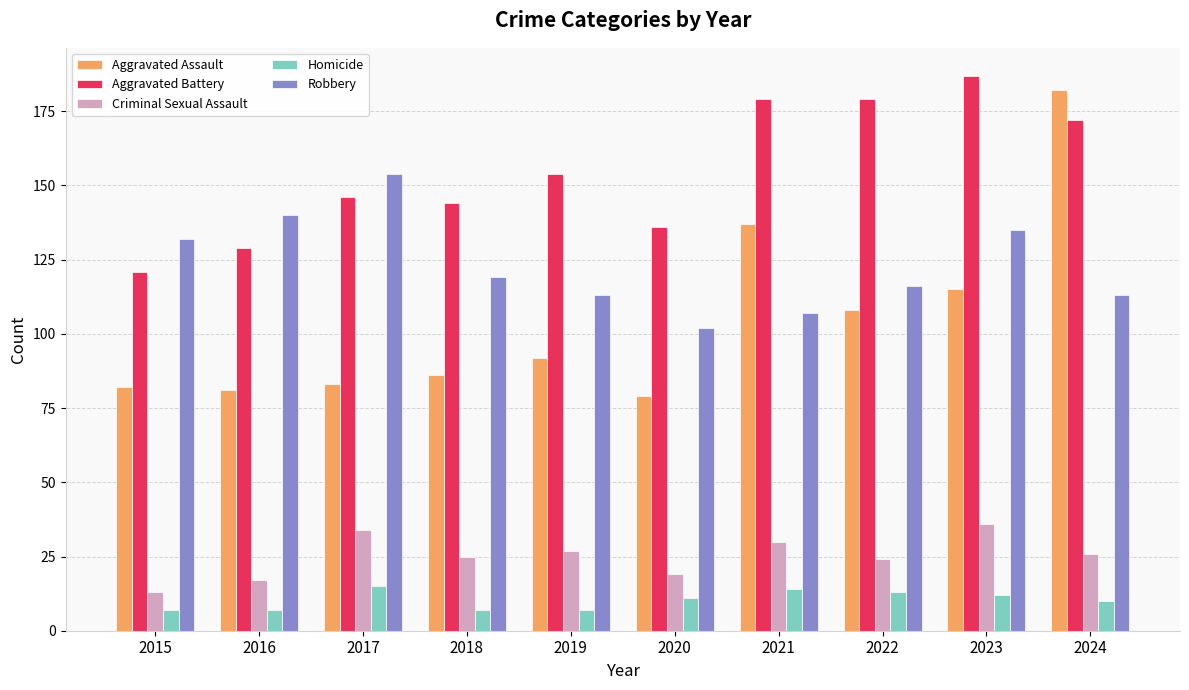

Which series has the largest total across all categories?

Aggravated Battery